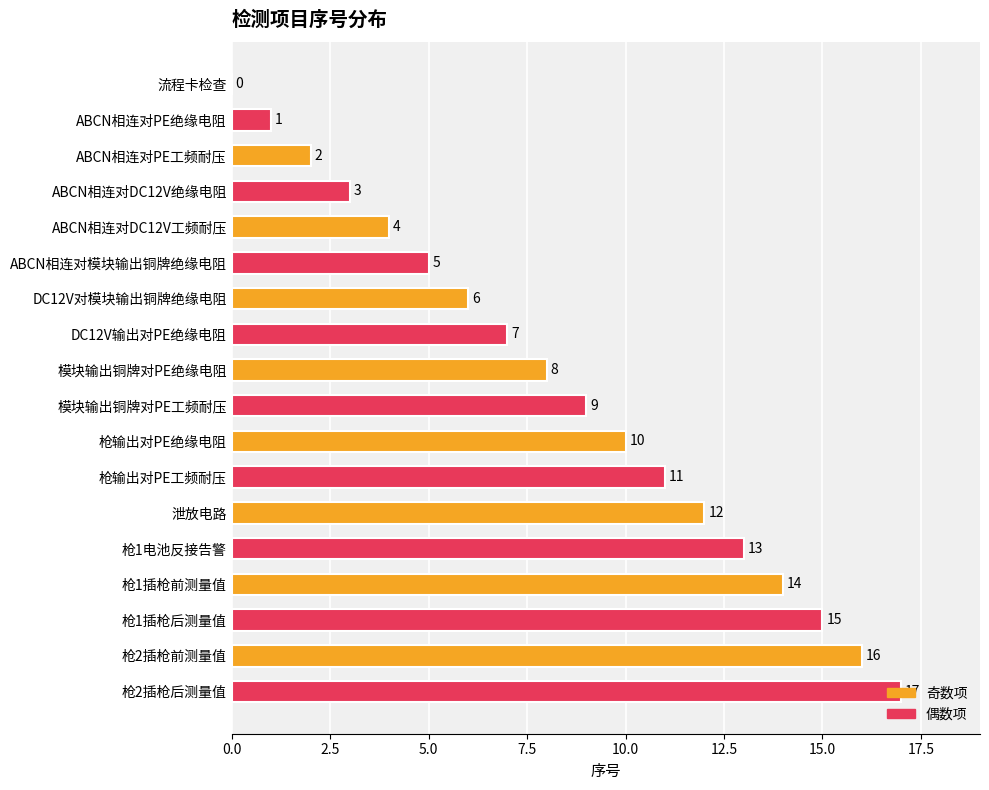

The chart shows a value of 5 at 枪2插枪后测量值. True or false?

False